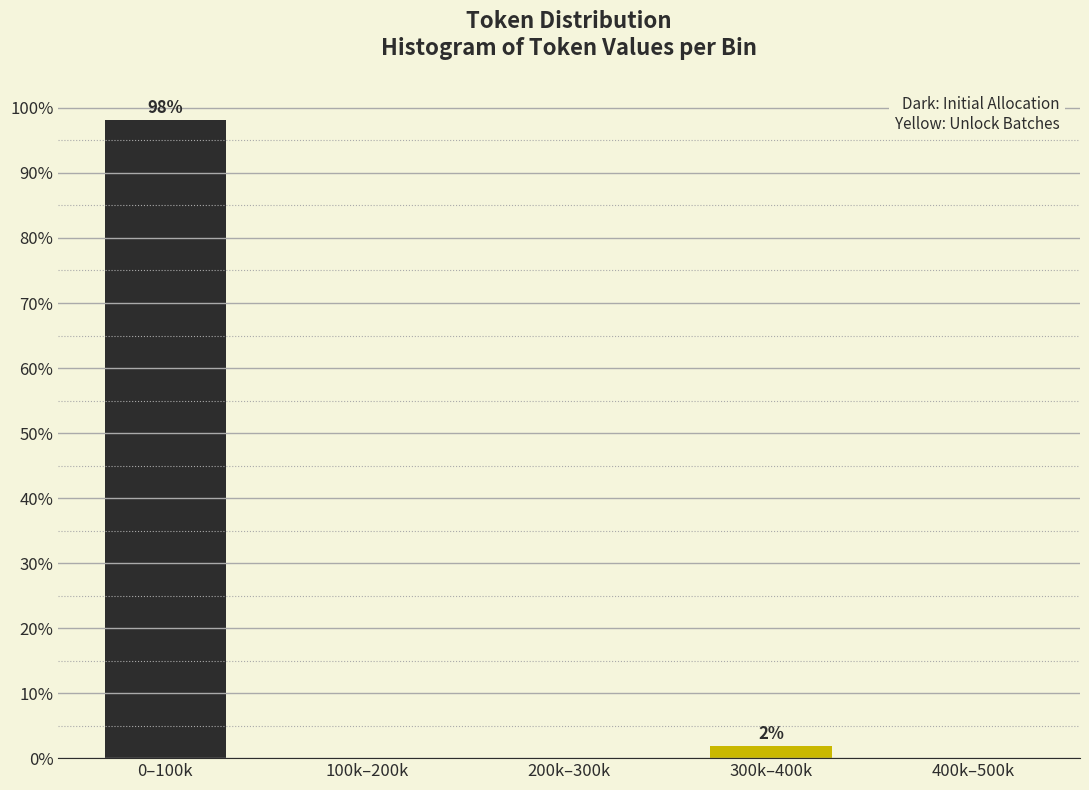

Reading left to right, extract all data points from this chart.

0–100k=98.1	100k–200k=0.0	200k–300k=0.0	300k–400k=1.9	400k–500k=0.0